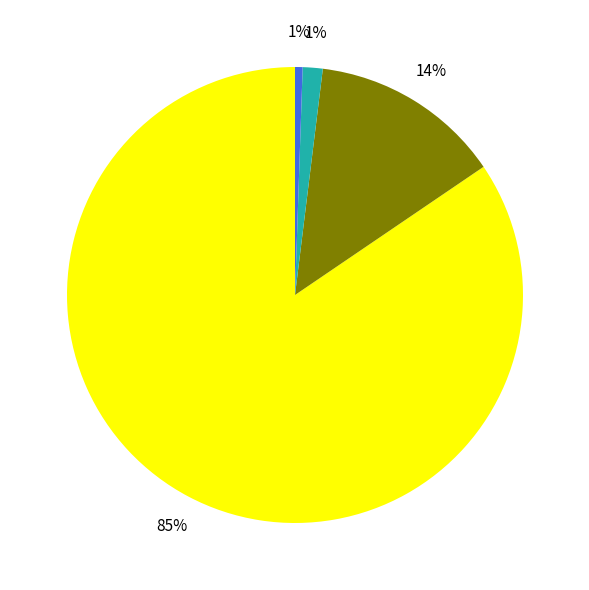

Does any single category account for the majority?

Yes